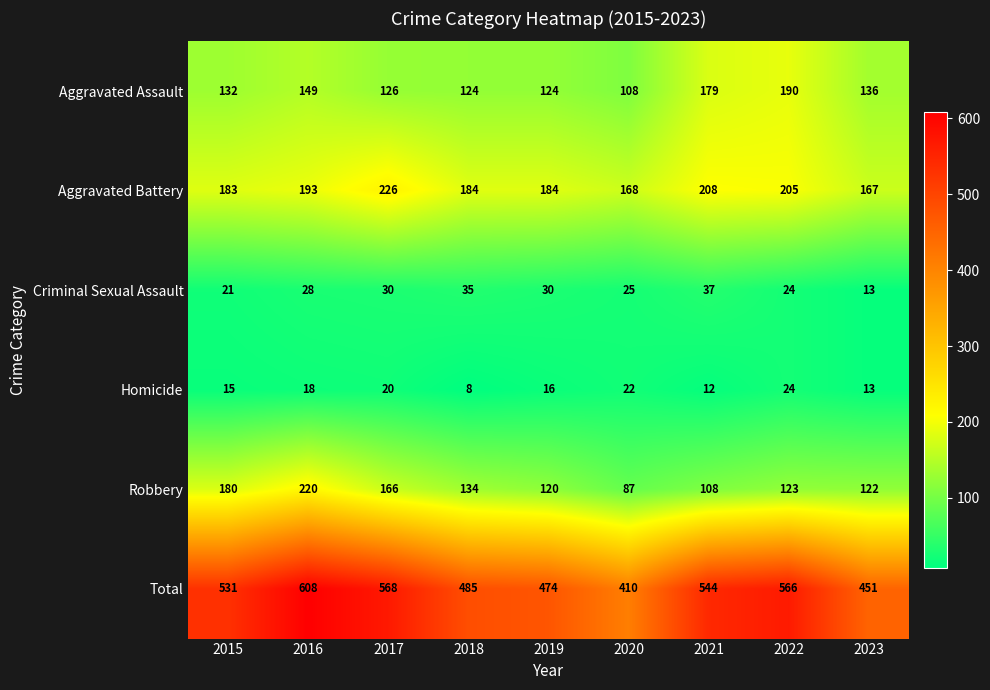

Rank the series by their maximum value, from lowest to highest.

Homicide, Criminal Sexual Assault, Aggravated Assault, Robbery, Aggravated Battery, Total